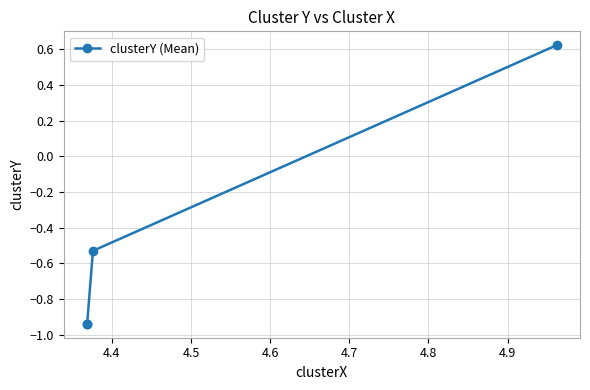

What is the maximum value shown in the chart?

0.6